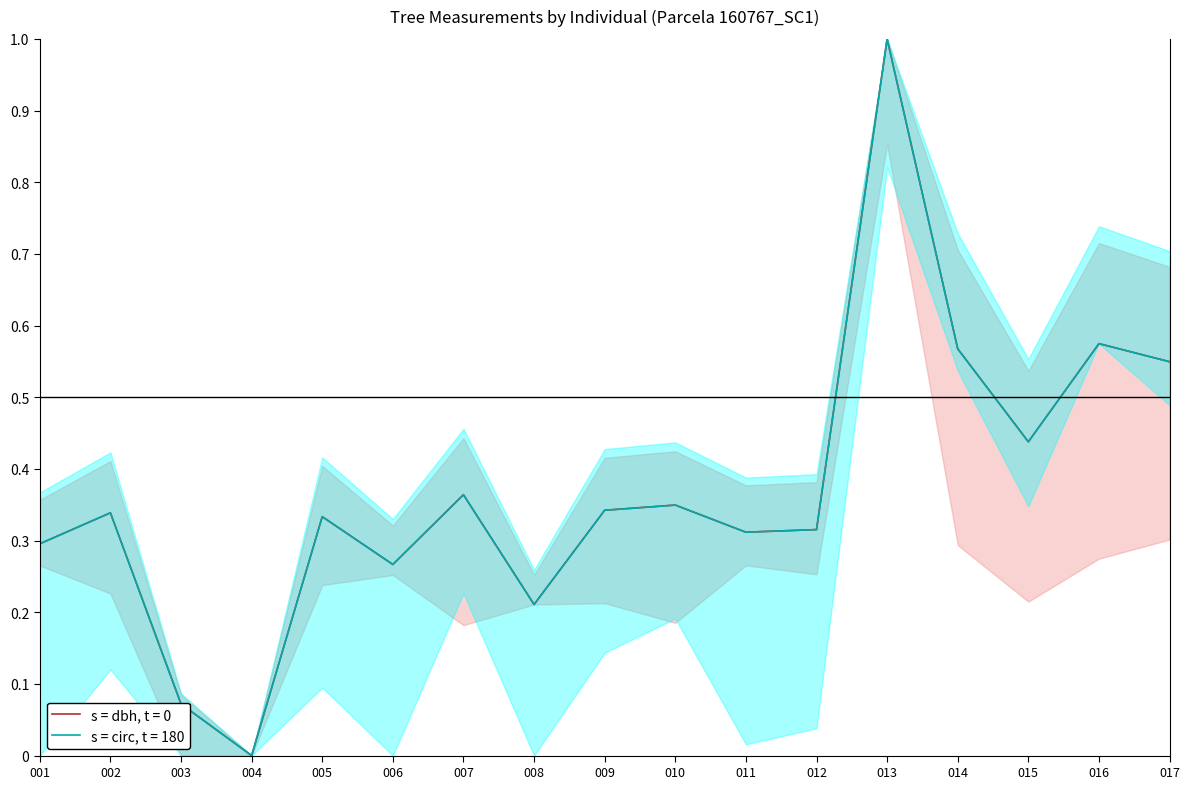

Which series has the widest spread of values?

dbh